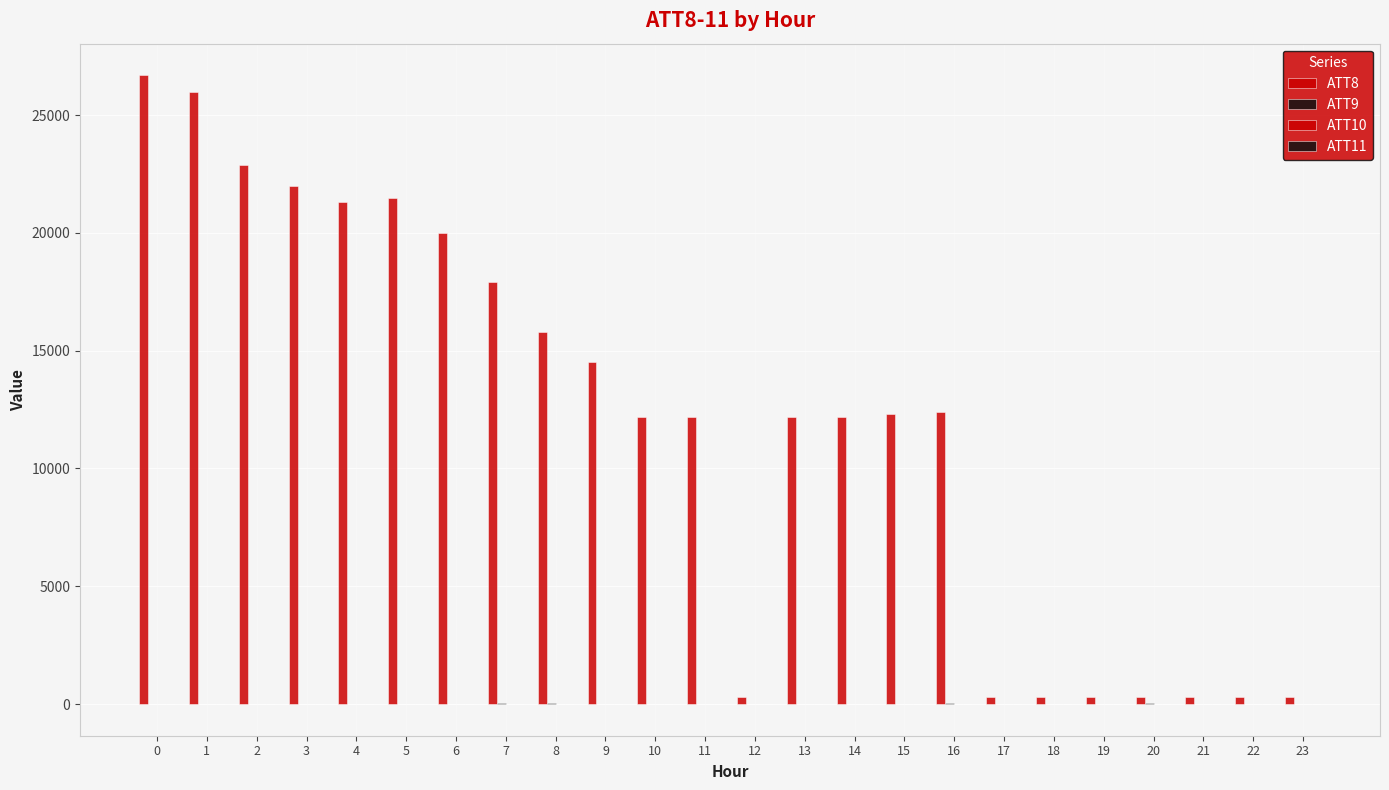

Count the number of categories in the chart.

24